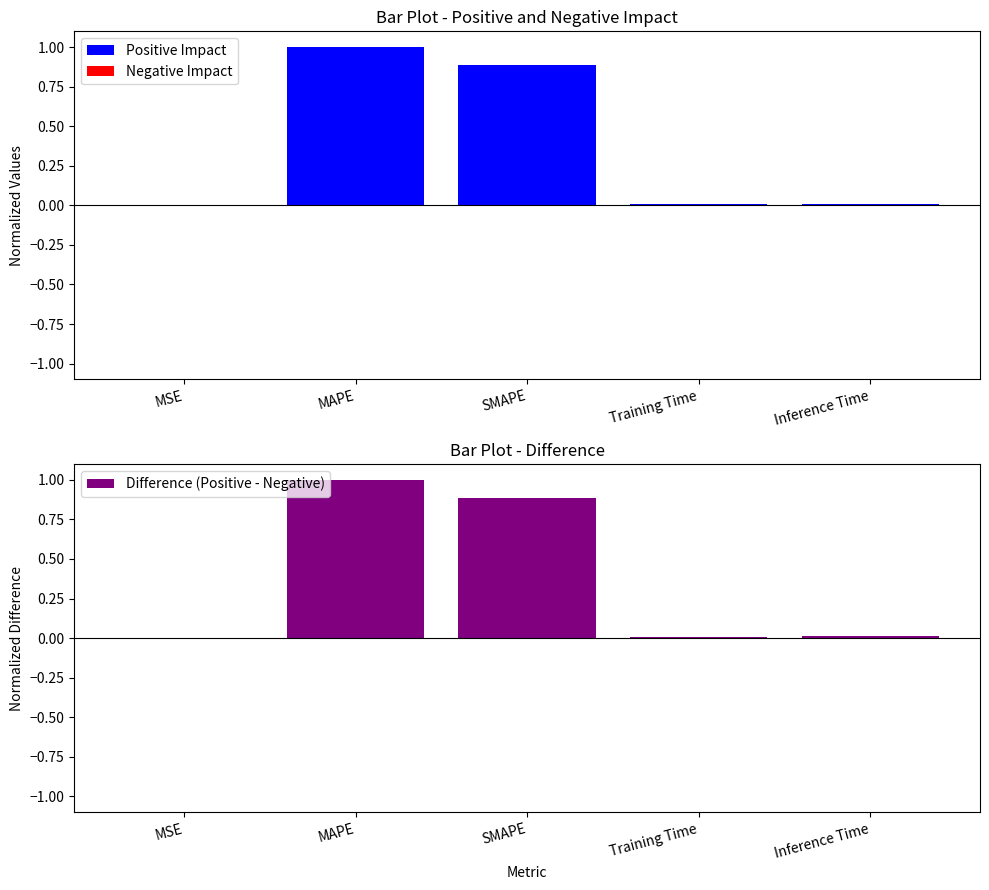

At which label does Negative Impact reach its minimum?

MSE